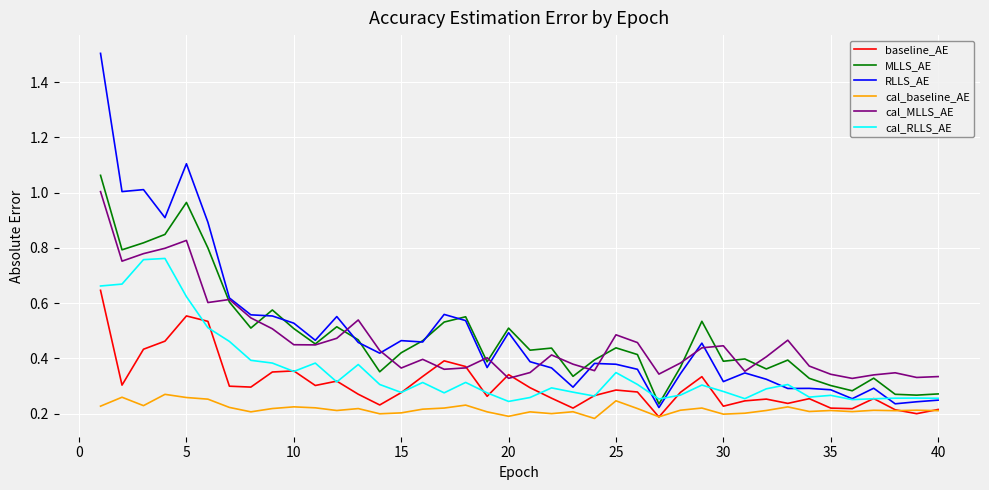

How many series are shown in this chart?

6